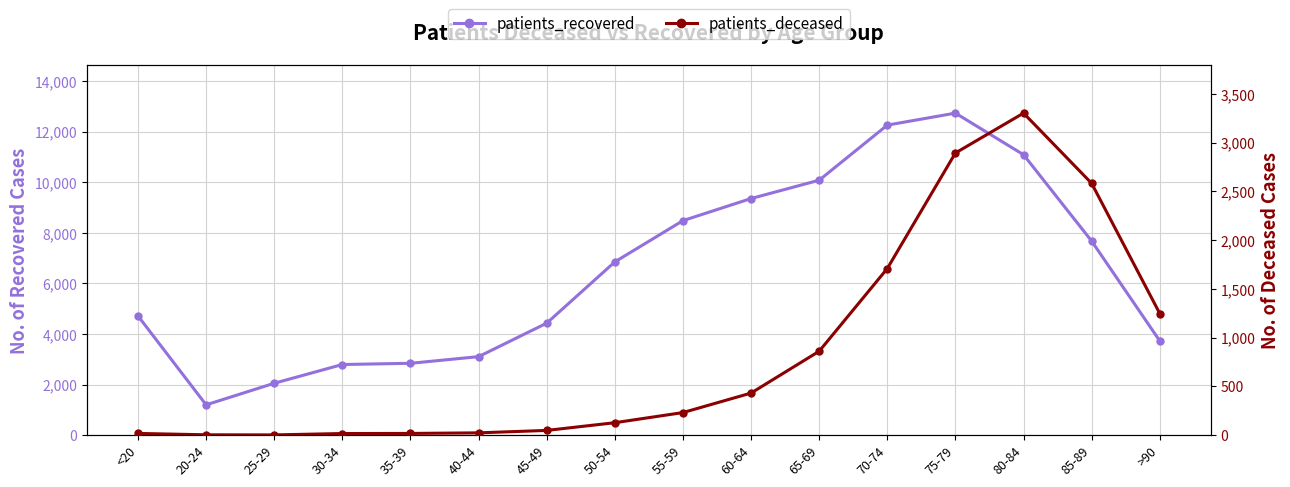

What position from the right is 40-44?

11